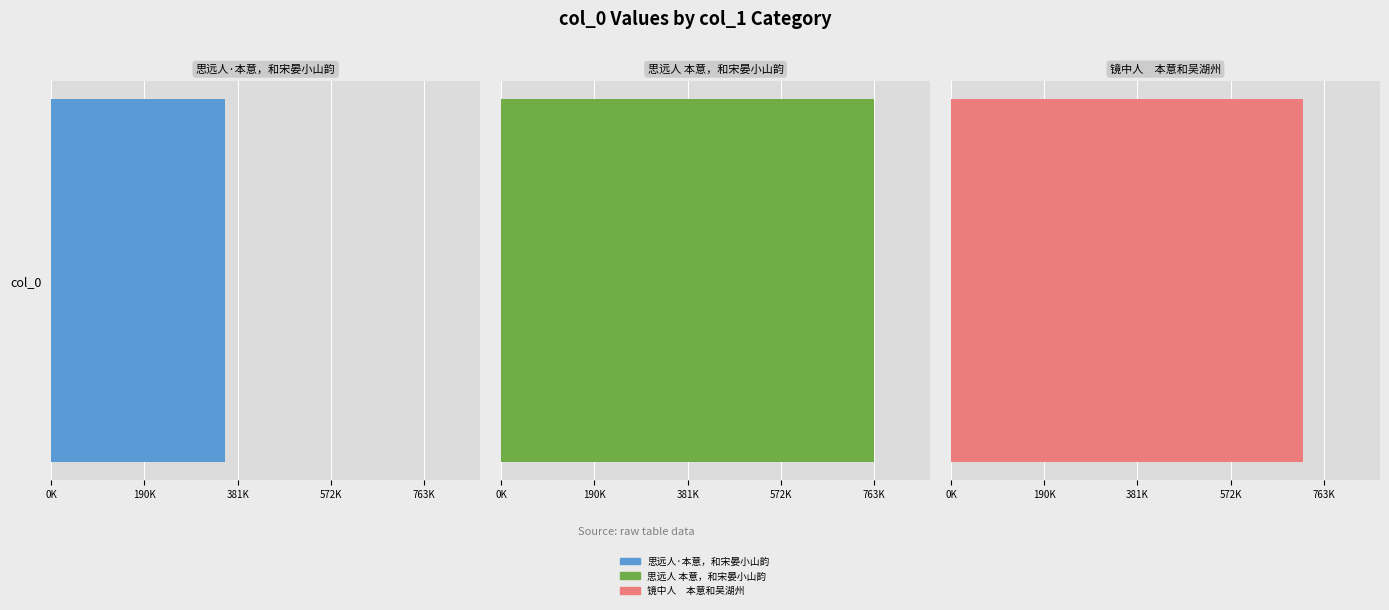

Approximately how many times larger is the value at 思远人 本意，和宋晏小山韵 compared to 镜中人　本意和吴湖州?

1.1